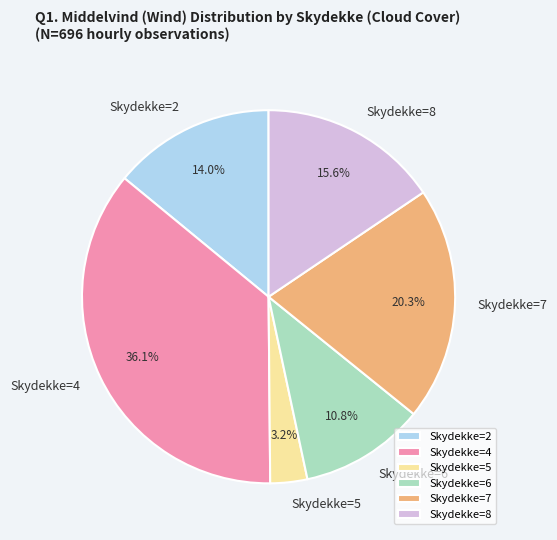

What percentage do Skydekke=5 and Skydekke=4 together represent?

39.3%